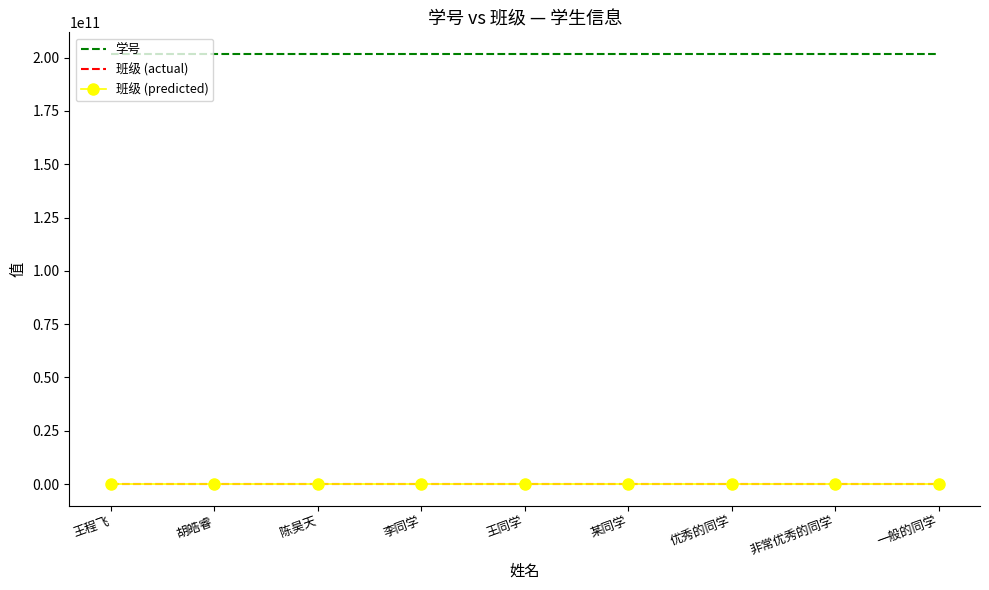

At which category does the chart reach its peak across all series?

王程飞